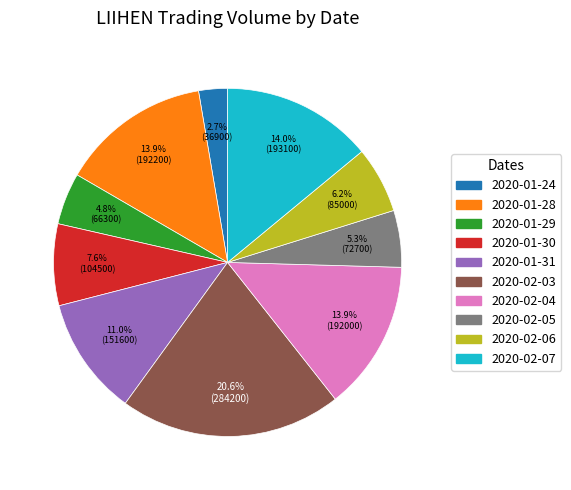

How many slices are in this pie chart?

10